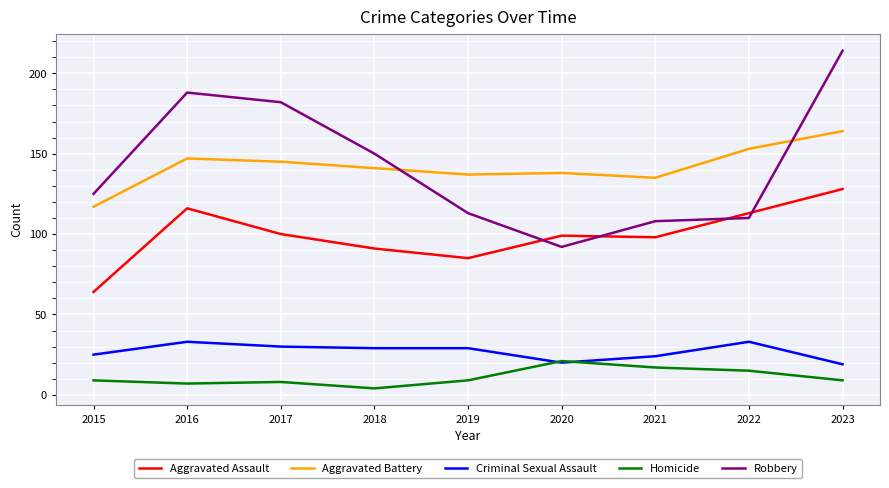

Reading right to left, list all the values displayed in this chart.

Aggravated Assault: 128	113	98	99	85	91	100	116	64
Aggravated Battery: 164	153	135	138	137	141	145	147	117
Criminal Sexual Assault: 19	33	24	20	29	29	30	33	25
Homicide: 9	15	17	21	9	4	8	7	9
Robbery: 214	110	108	92	113	150	182	188	125